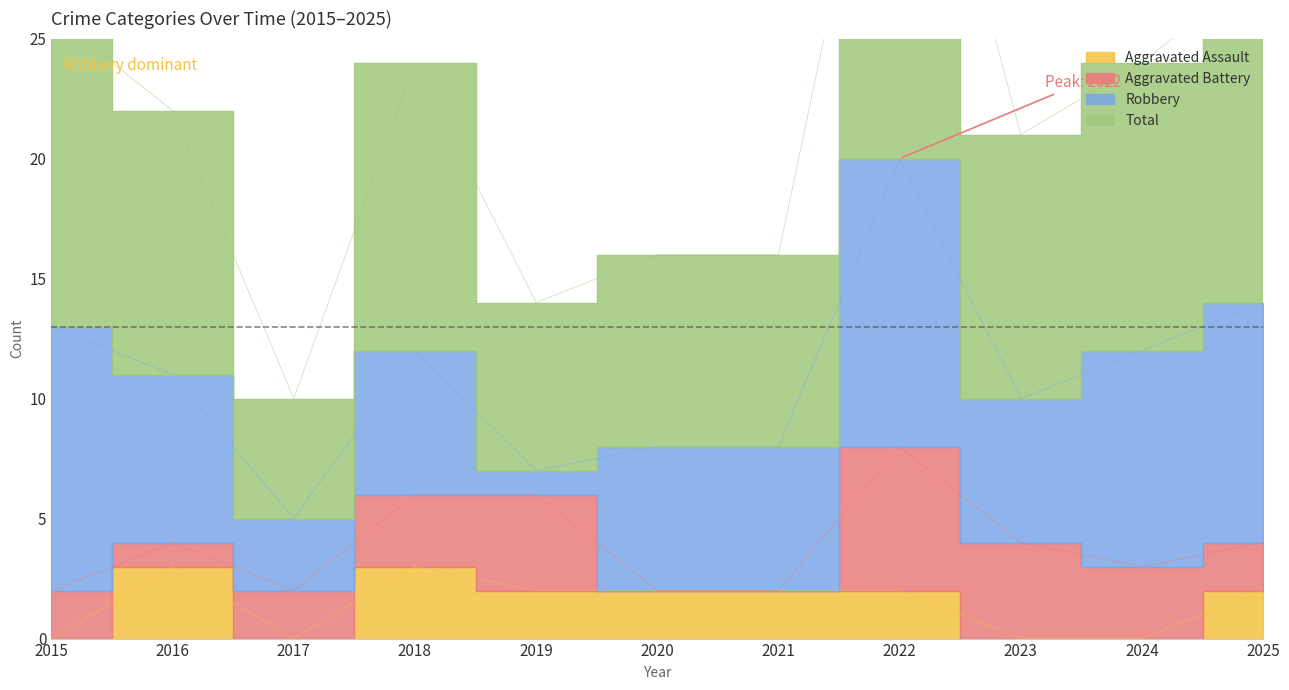

Does the chart have visible grid lines?

No